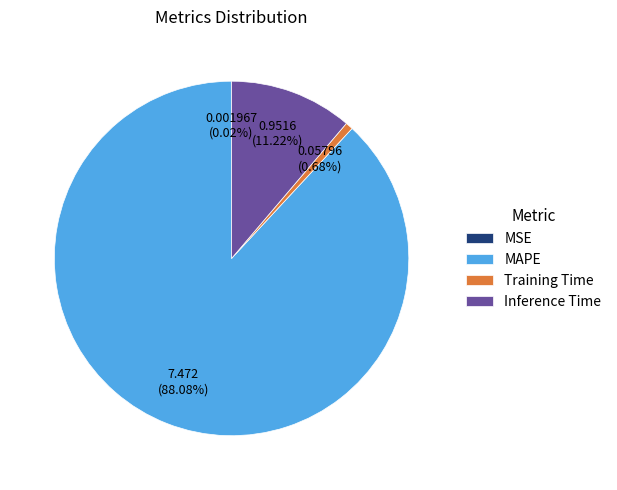

Is it true that Inference Time is 11% of the pie?

True